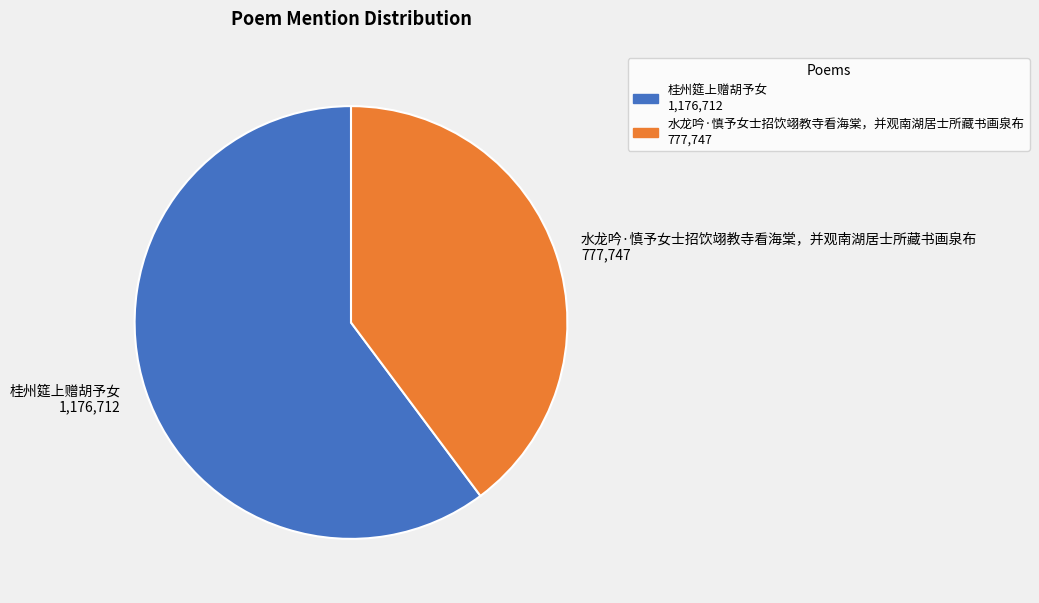

Rank the categories by value from highest to lowest.

桂州筵上赠胡予女, 水龙吟·慎予女士招饮翊教寺看海棠，并观南湖居士所藏书画泉布